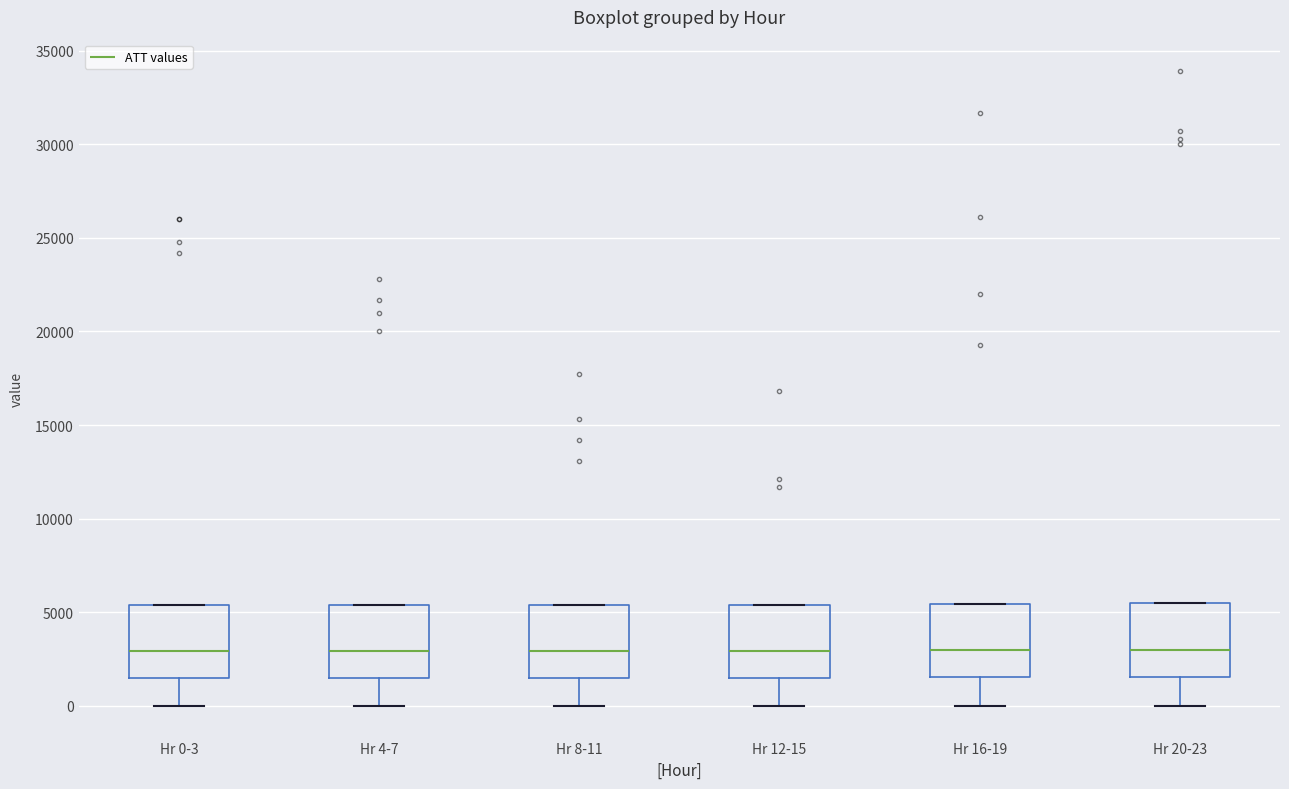

Where is the lower edge of the box for Hr 4-7 on the y-axis? The values are not printed on the chart, so give them approximately, as read against the axis.

1500